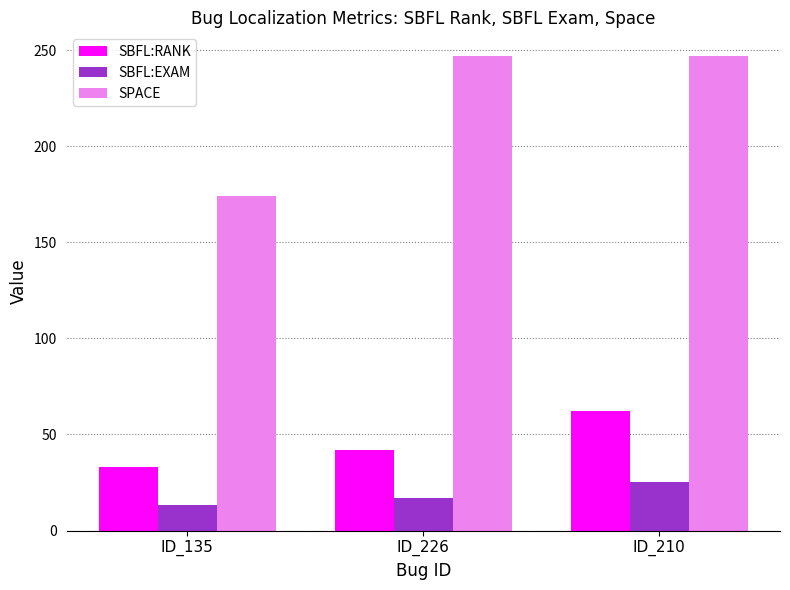

How many distinct data groups are displayed?

3